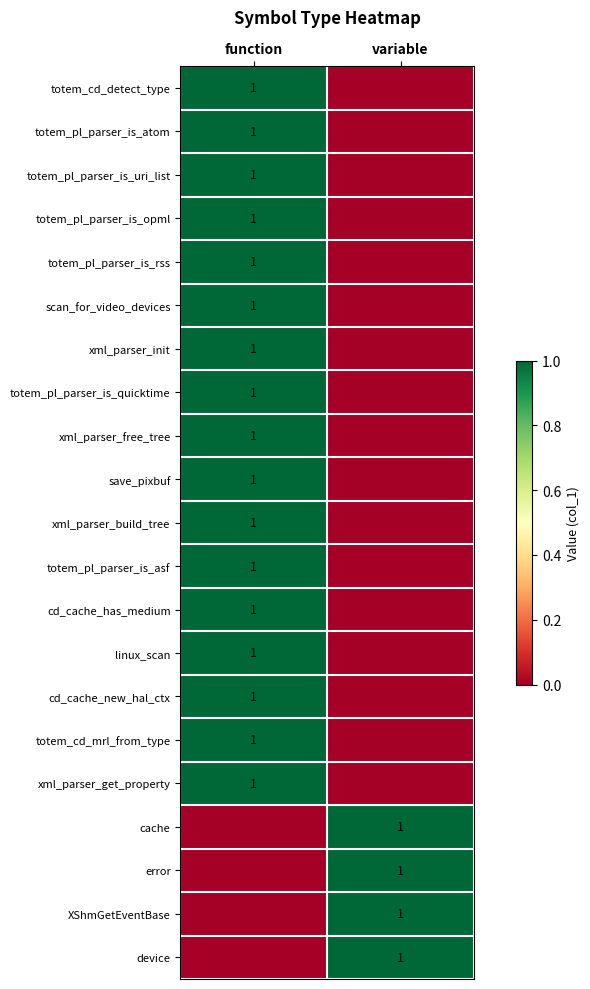

Count the number of categories in the chart.

2